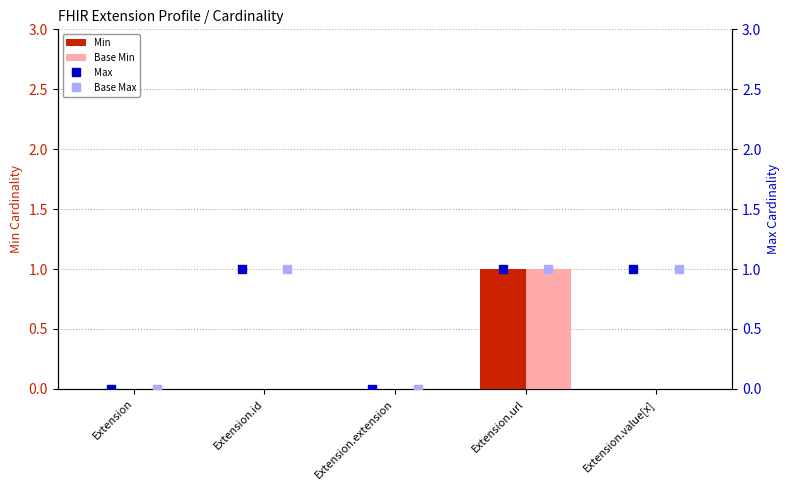

Is the value of Base Min at Extension.extension greater than the value of Min at Extension.url?

No